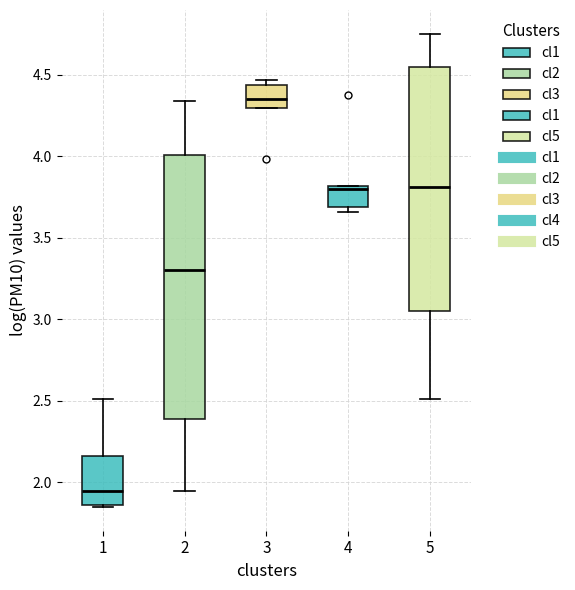

Reading left to right, transcribe this box plot: for each box, give where its median line is, the range the box spans, and where its two whiskers end, as read against the y-axis. The values are not printed on the chart, so give them approximately, as read against the axis.

1: median 1.95, box 1.85 to 2.15, whiskers 1.85 to 2.50
2: median 3.30, box 2.40 to 4.00, whiskers 1.95 to 4.35
3: median 4.35, box 4.30 to 4.45, whiskers 4.30 to 4.45 (just above the box's upper edge)
4: median 3.80 (just below the box's upper edge), box 3.70 to 3.80, whiskers 3.65 to 3.80
5: median 3.80, box 3.05 to 4.55, whiskers 2.50 to 4.75